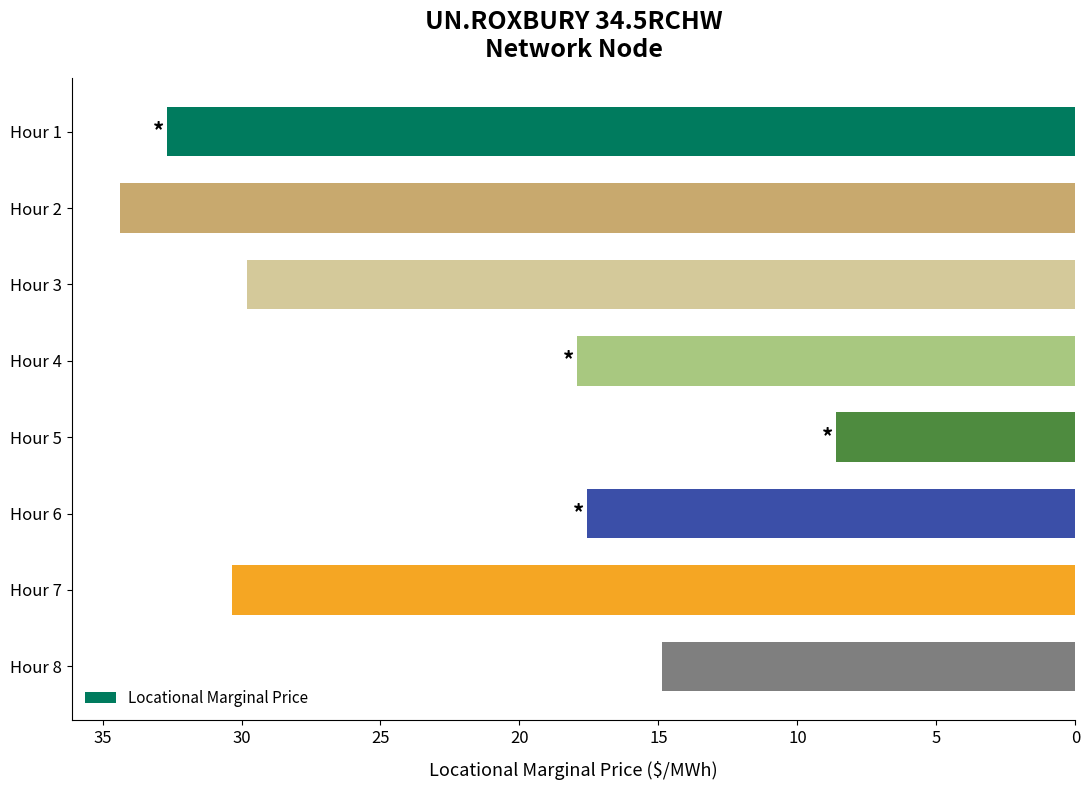

What is the maximum value shown in the chart?

34.4